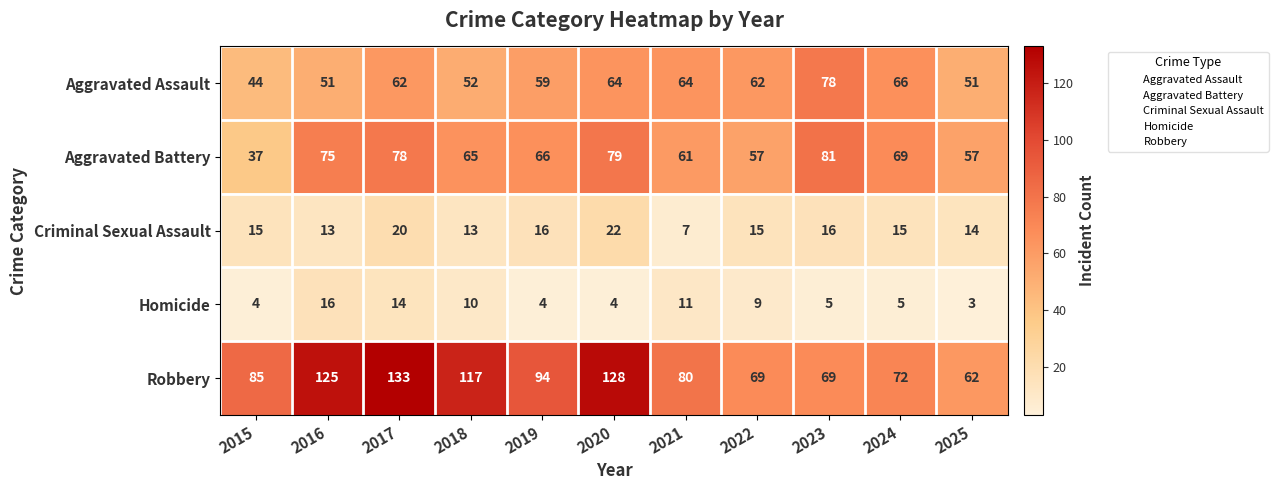

Read the Aggravated Assault value at 2017.

62